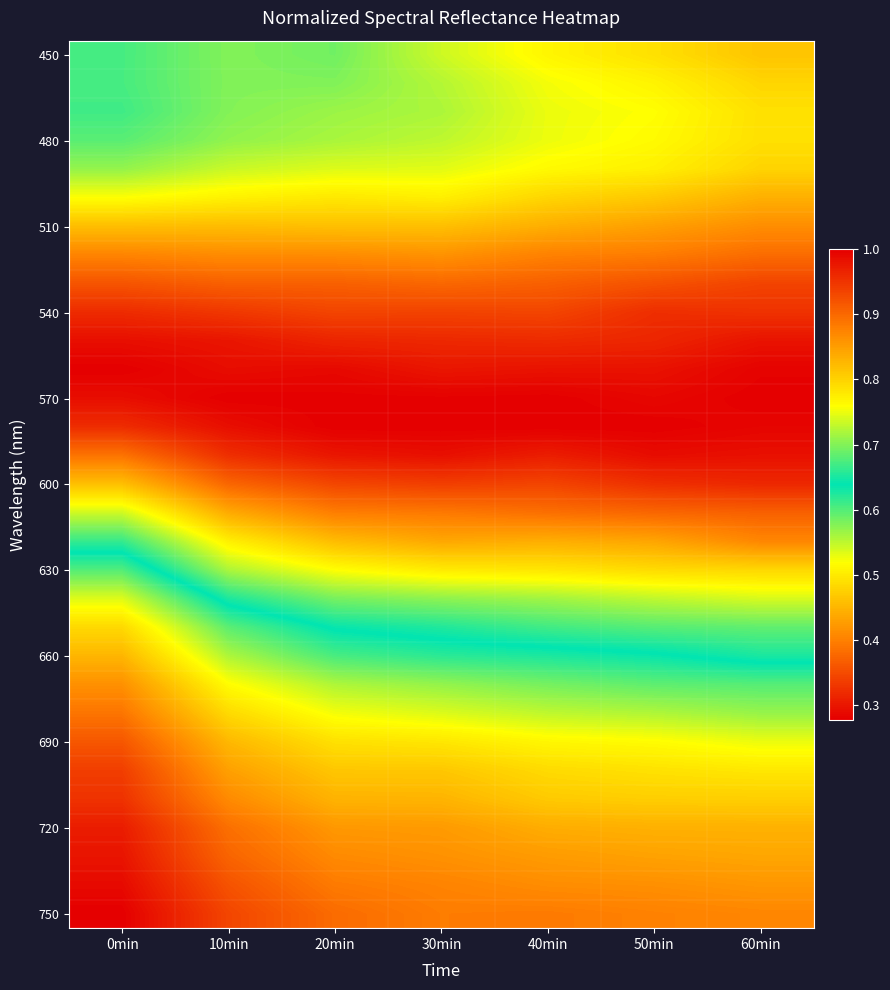

How many categories are shown in the chart?

7